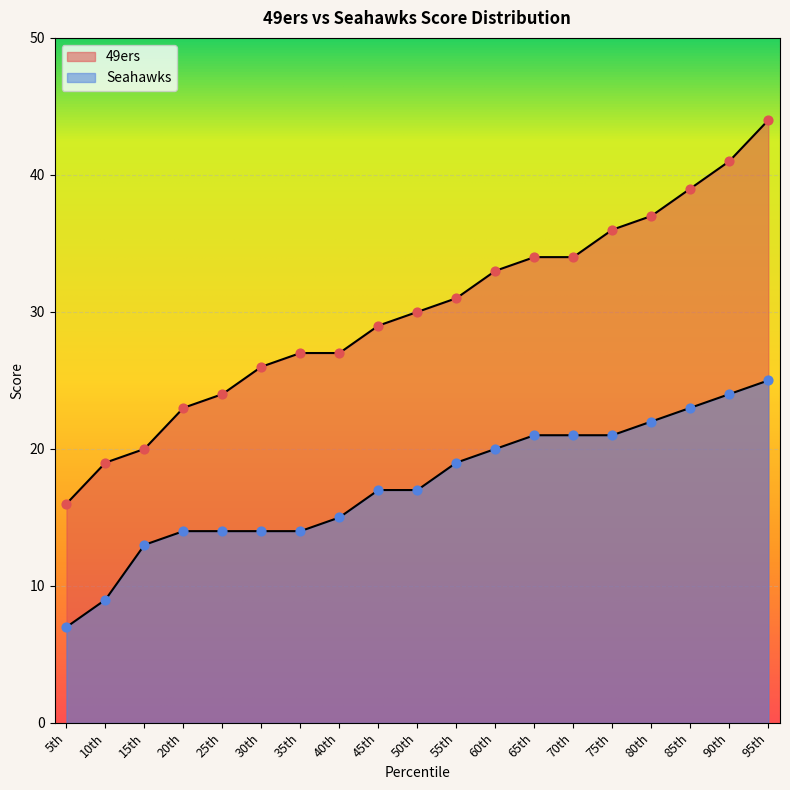

Which series reaches the minimum Y coordinate?

Seahawks